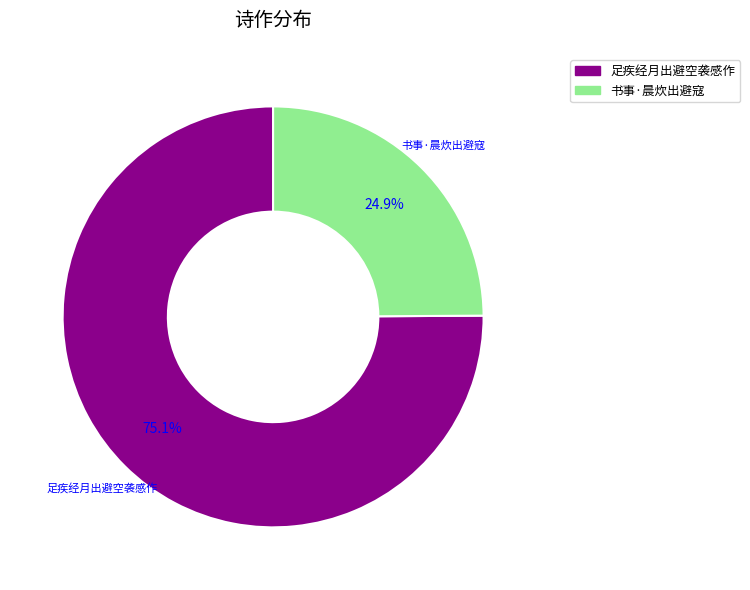

How much of the chart is everything except 足疾经月出避空袭感作?

24.9%